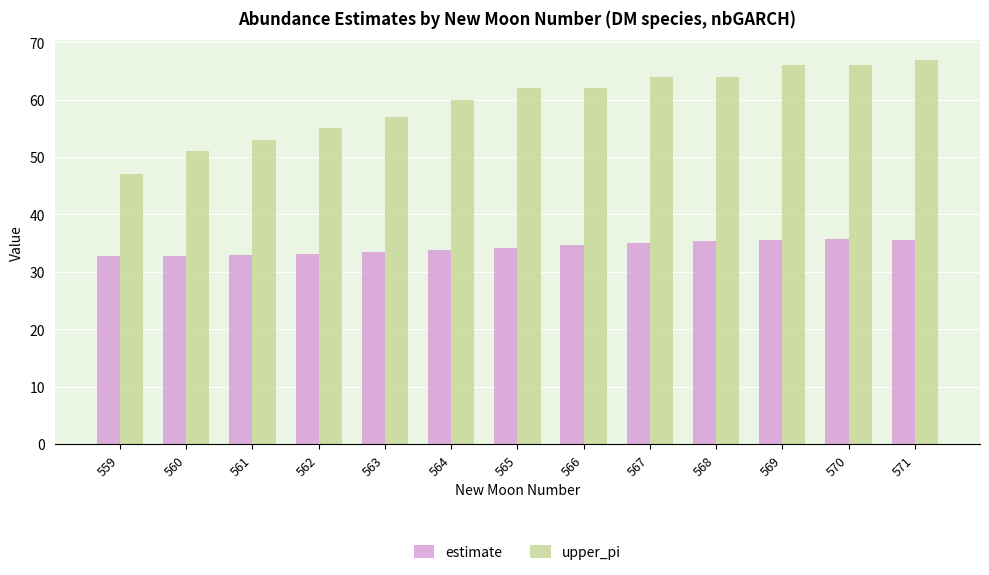

What is the approximate value of estimate at 559?

32.9